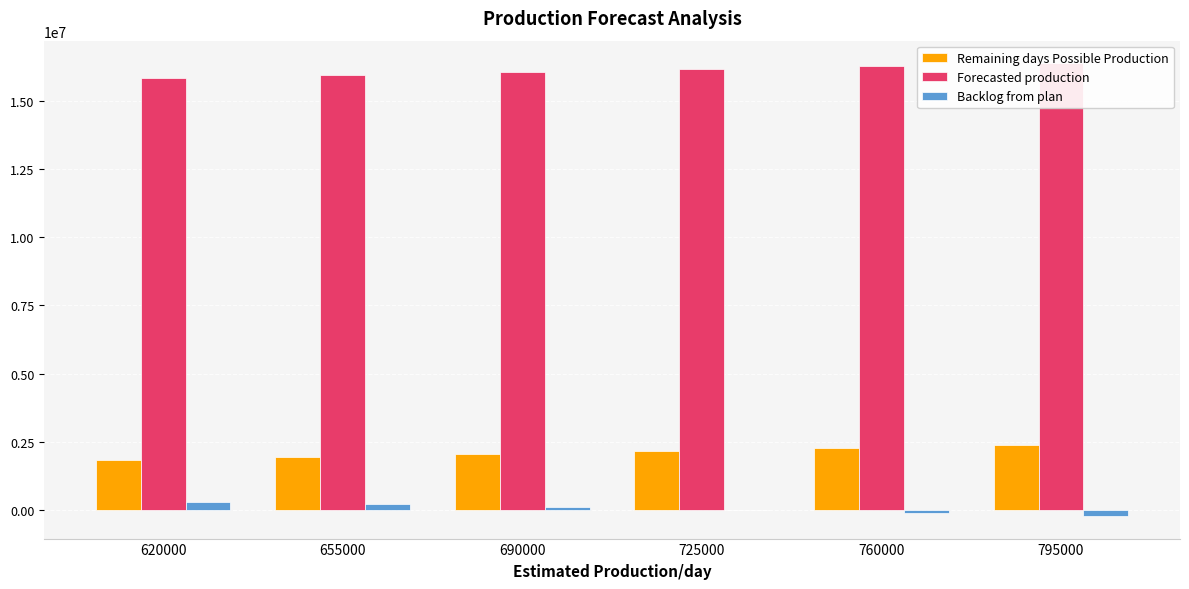

Read the Remaining days Possible Production value at 760000, to the nearest 100.

2280000